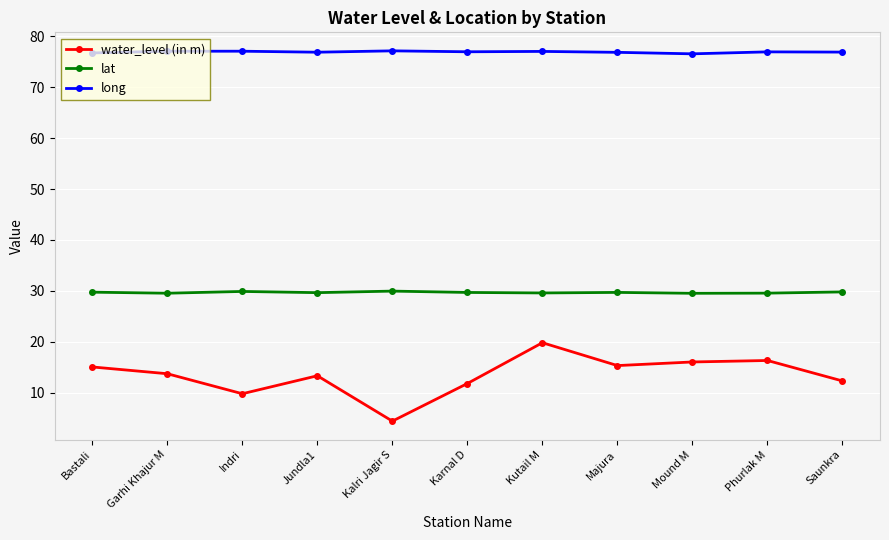

List the series in order of their overall mean, lowest first.

water_level (in m), lat, long